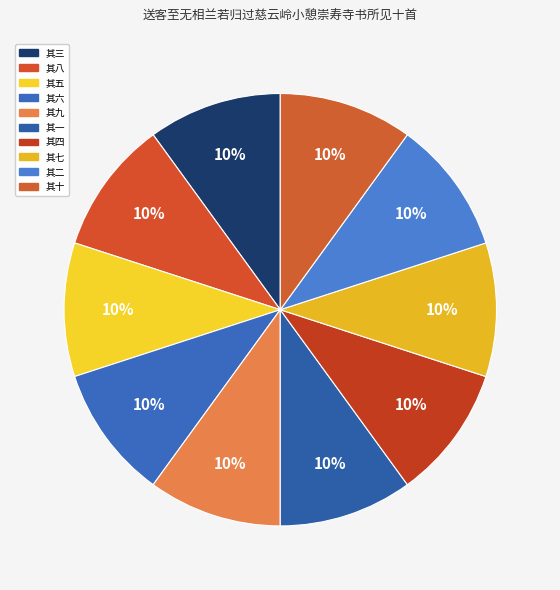

What is the ratio of the value at 其八 to the value at 其二?

1.0